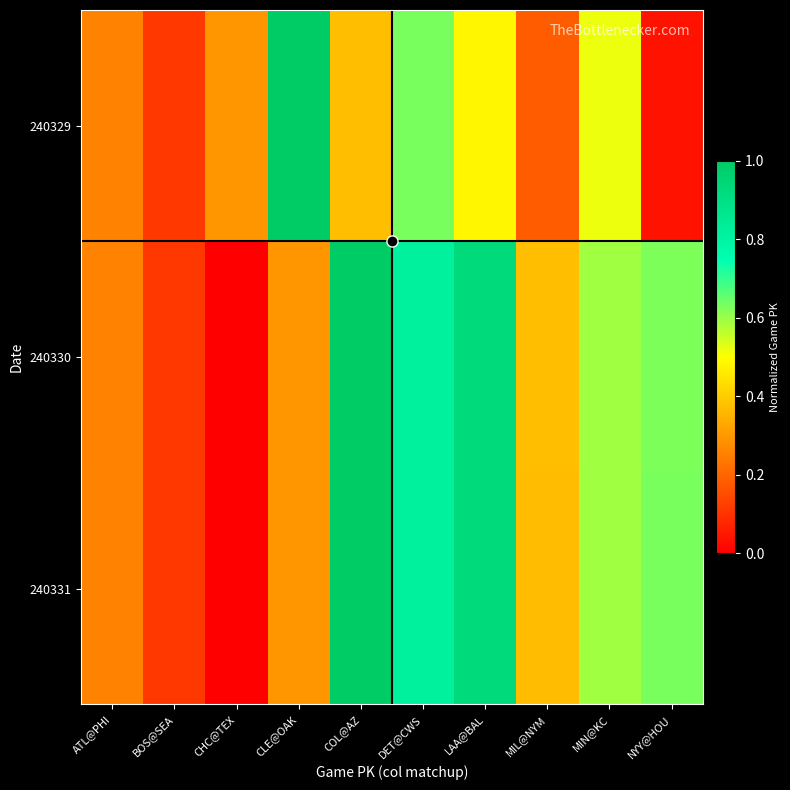

Reading left to right, extract all data points from this chart.

240329: ATL@PHI=0.3	BOS@SEA=0.1	CHC@TEX=0.3	CLE@OAK=1.0	COL@AZ=0.4	DET@CWS=0.6	LAA@BAL=0.5	MIL@NYM=0.2	MIN@KC=0.5	NYY@HOU=0.0
240330: ATL@PHI=0.3	BOS@SEA=0.1	CHC@TEX=0.0	CLE@OAK=0.3	COL@AZ=1.0	DET@CWS=0.8	LAA@BAL=0.9	MIL@NYM=0.4	MIN@KC=0.6	NYY@HOU=0.6
240331: ATL@PHI=0.3	BOS@SEA=0.1	CHC@TEX=0.0	CLE@OAK=0.3	COL@AZ=1.0	DET@CWS=0.8	LAA@BAL=0.9	MIL@NYM=0.4	MIN@KC=0.6	NYY@HOU=0.6